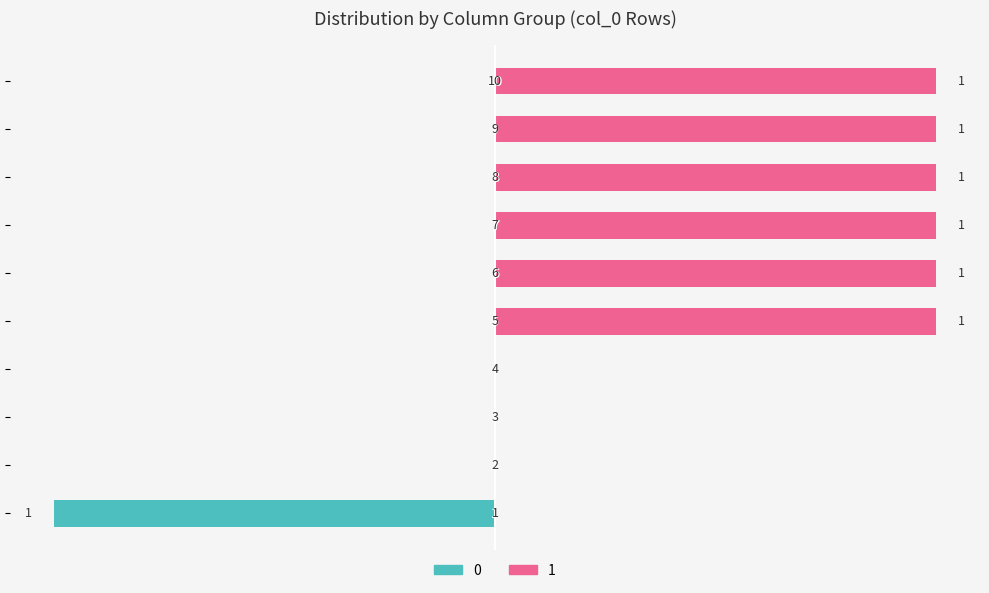

What is the difference between the highest and lowest values at 9?

1